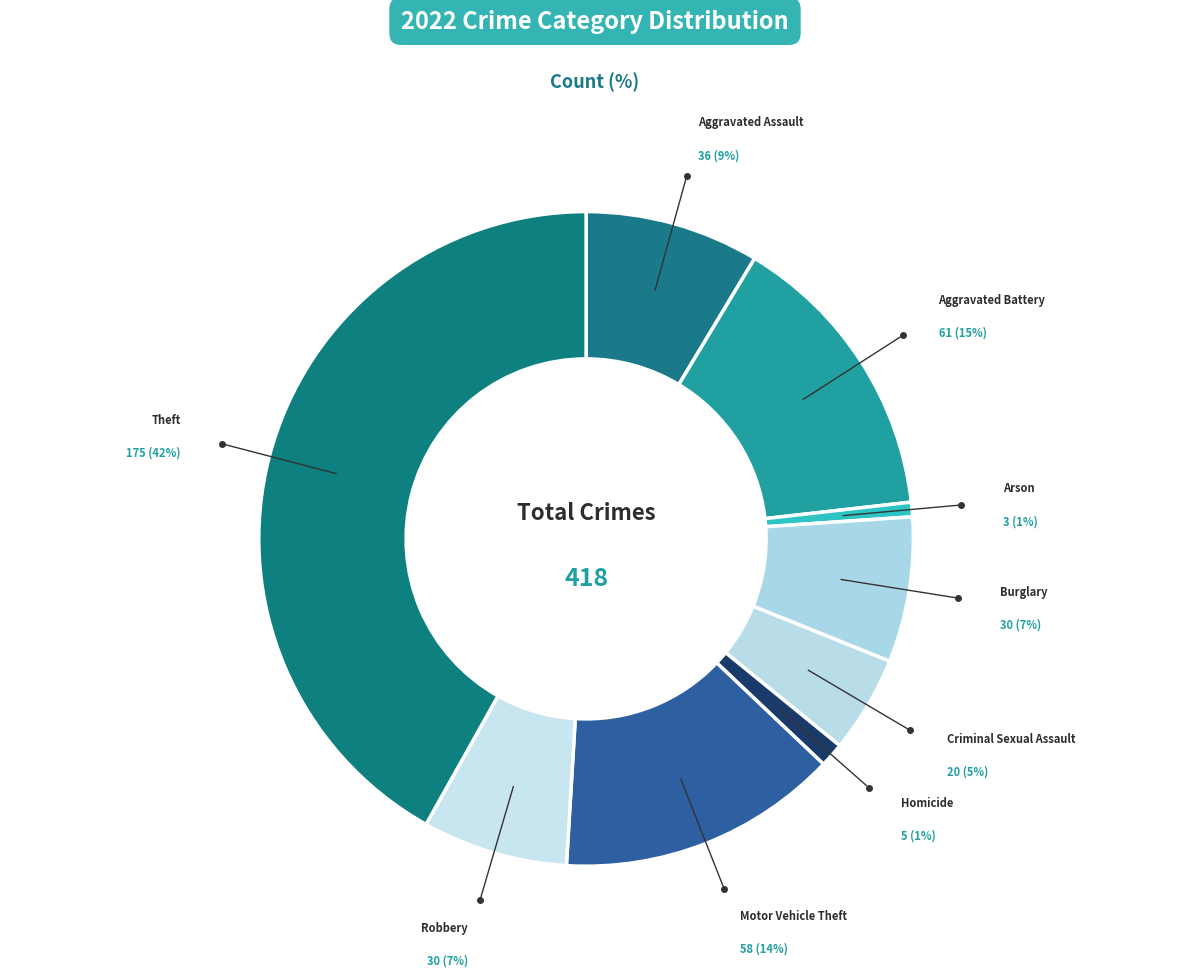

To the nearest percent, what is the average slice percentage?

11%